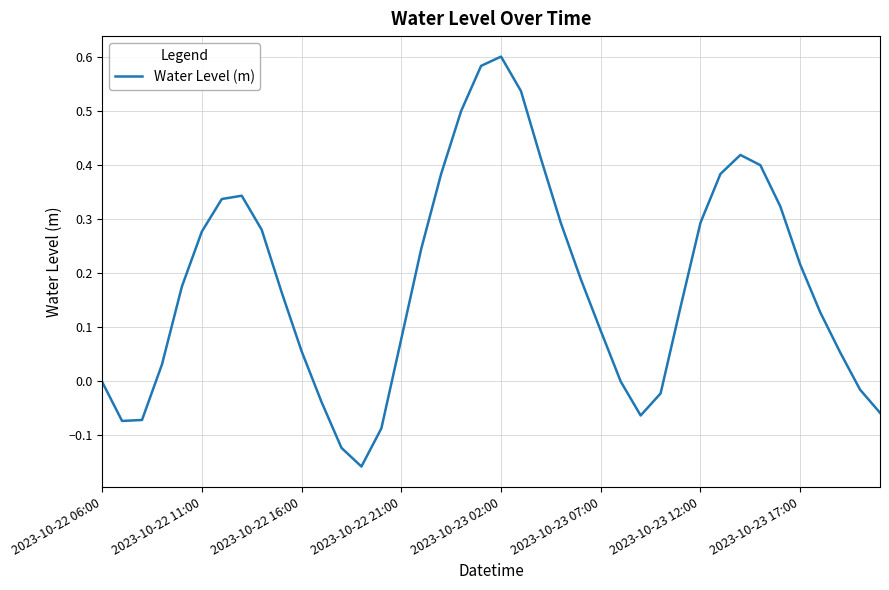

What is the difference between the maximum and minimum values?

0.8